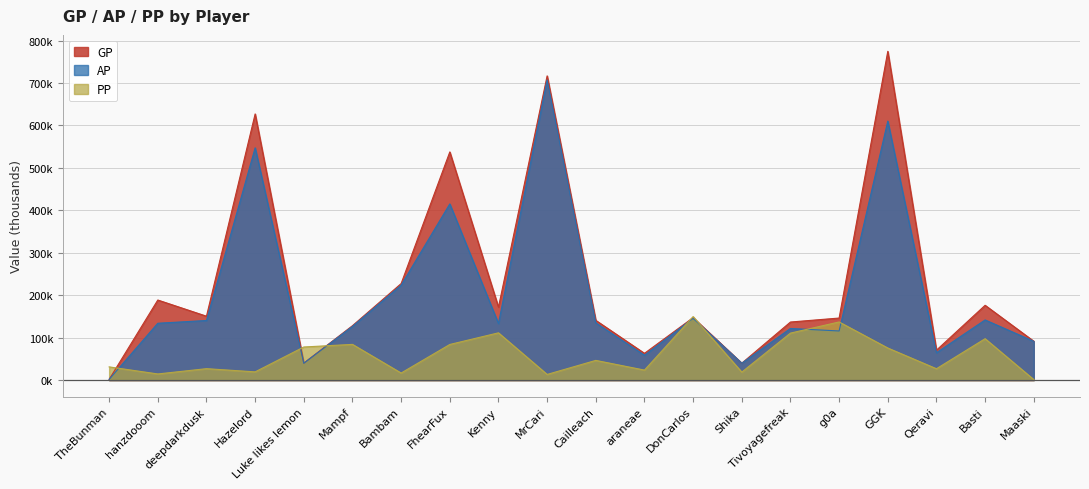

What is the value of the PP point at the 9th from the left?

111.4